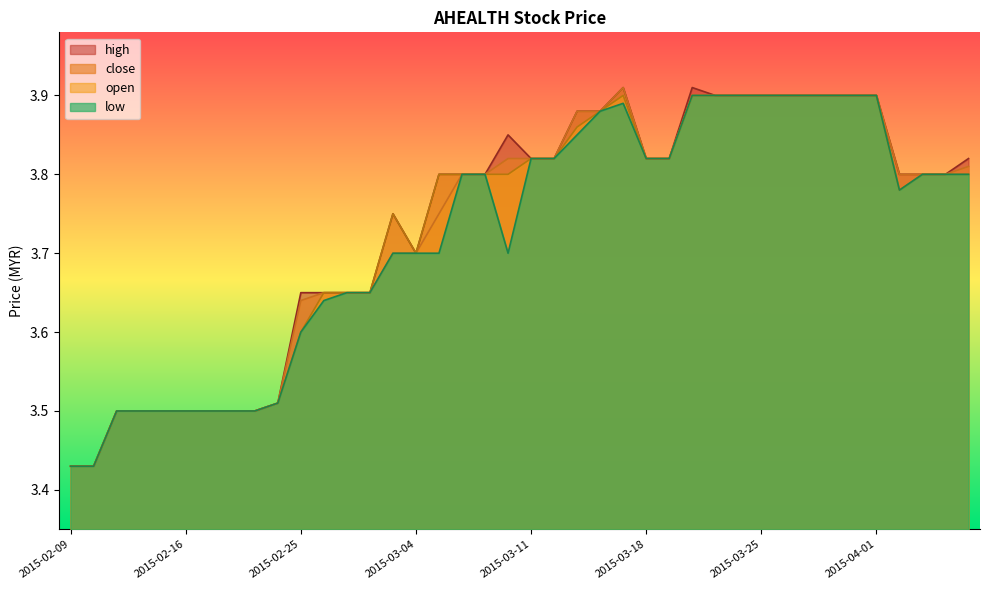

At how many categories does at least one series exceed 3?

40